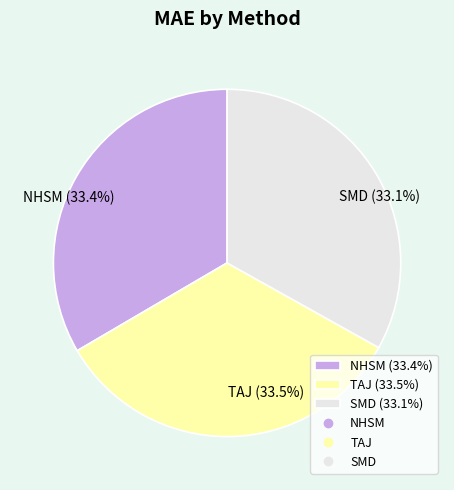

What percentage do TAJ (33.5%) and NHSM (33.4%) together represent?

66.9%